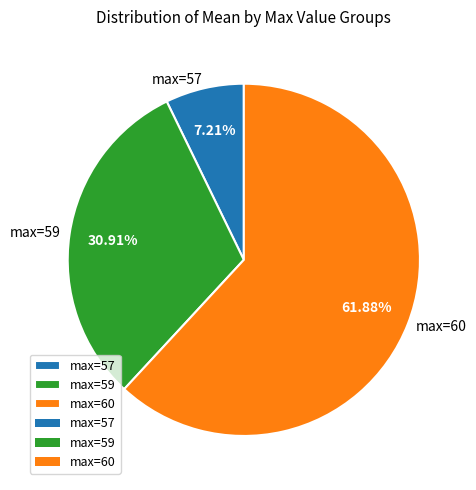

How many slices are in this pie chart?

3